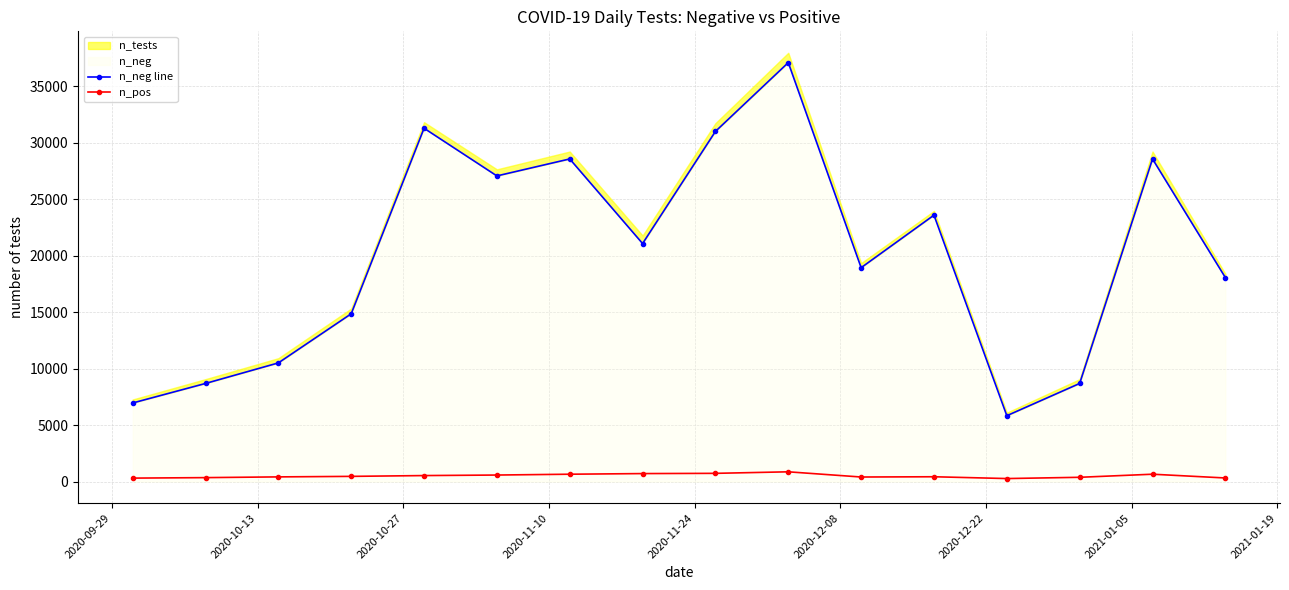

How many data points in n_pos are less than 466?

8